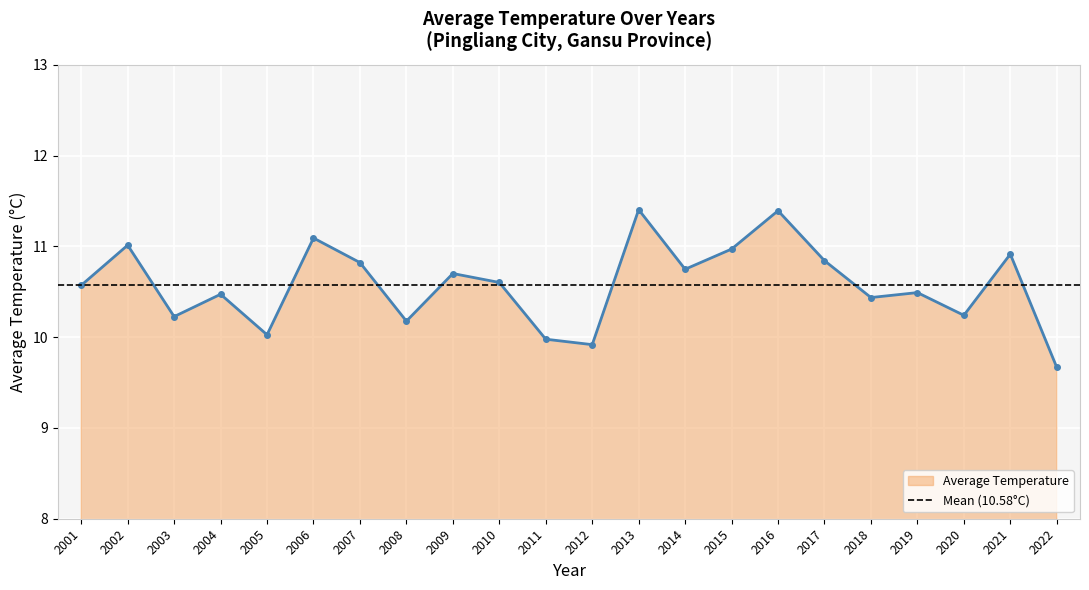

True or false: the data has more than 0 interior local peaks.

True